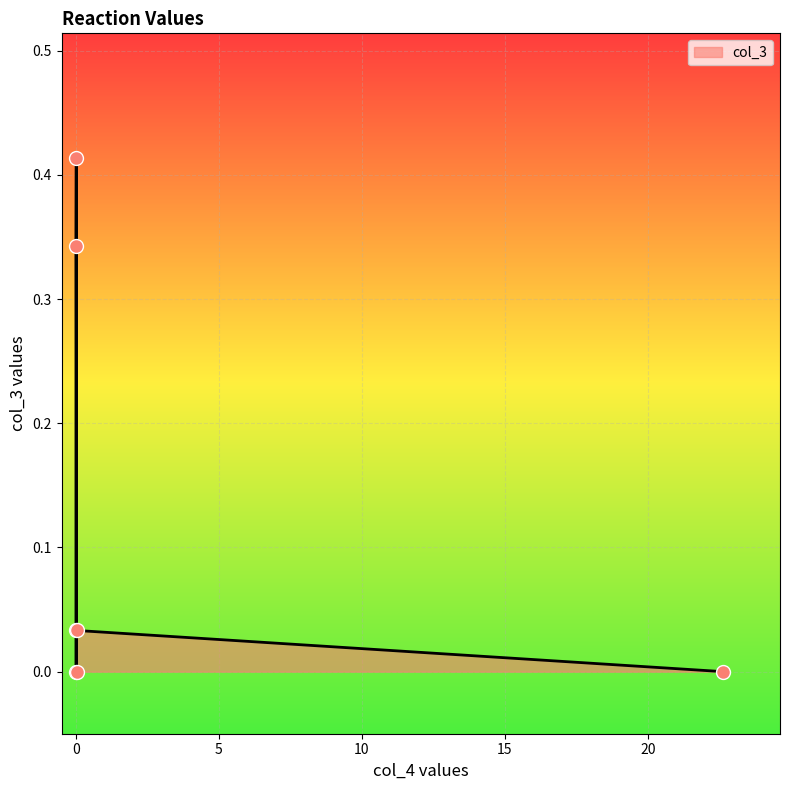

What is the change in value from 22.6232398653119 to 0.0109249425203914?

+0.4